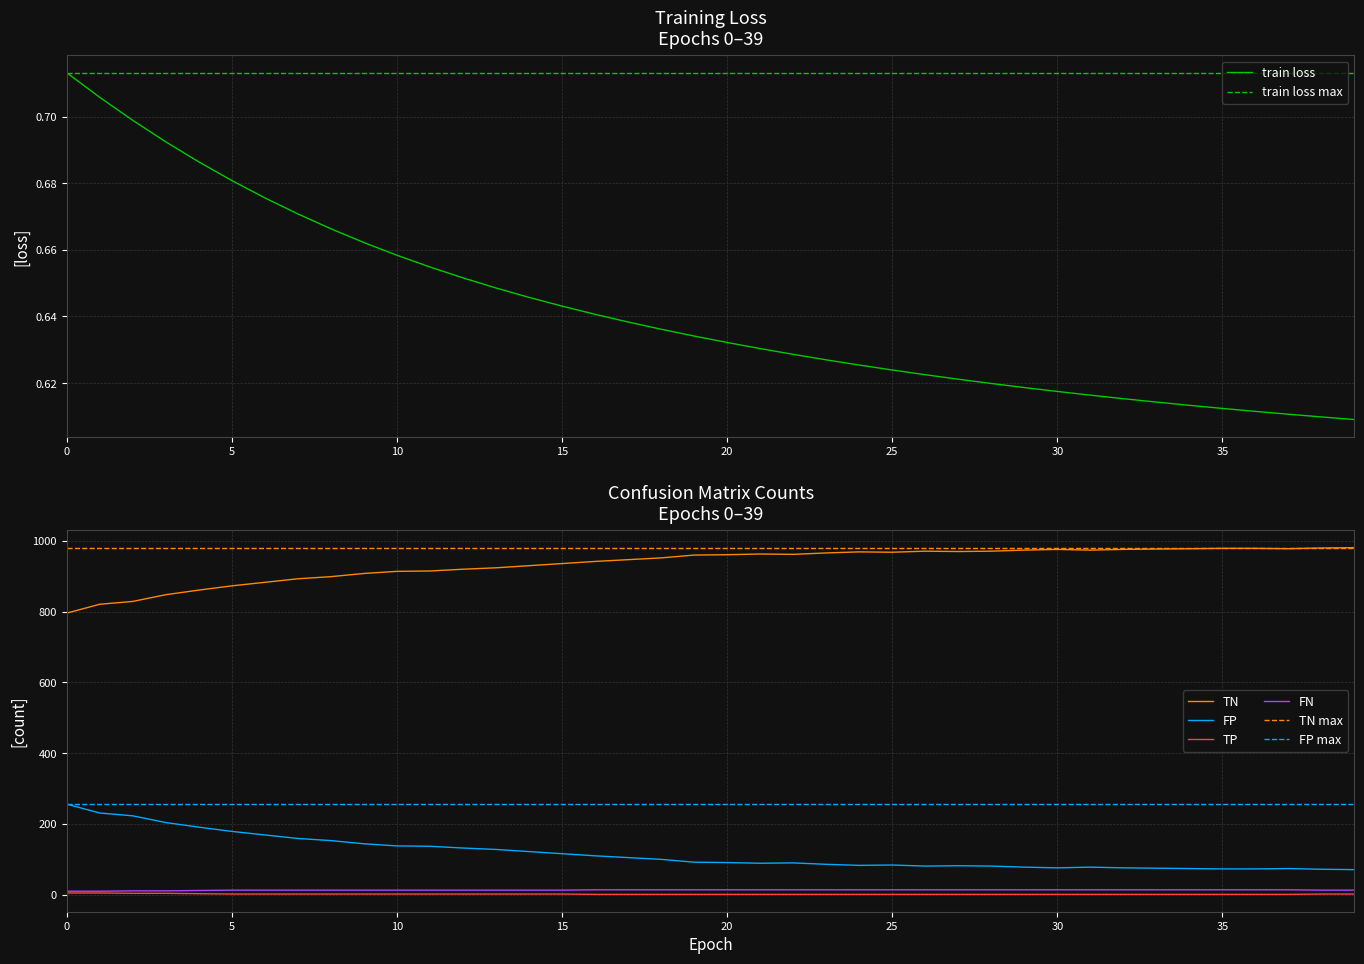

True or false: TP and FP intersect in this chart.

False